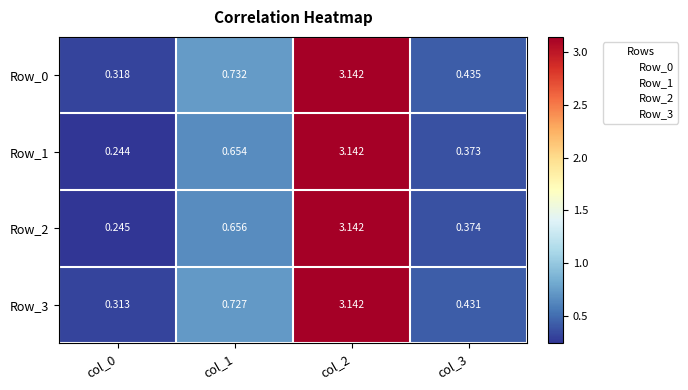

Which series has the largest total across all categories?

Row_0